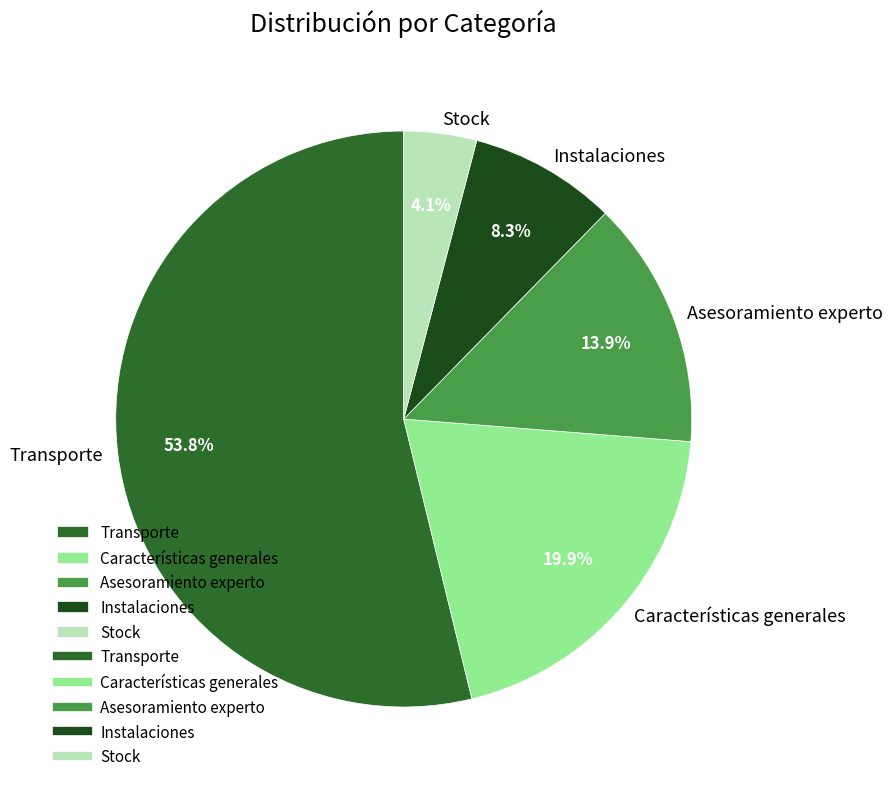

How many slices are in this pie chart?

5